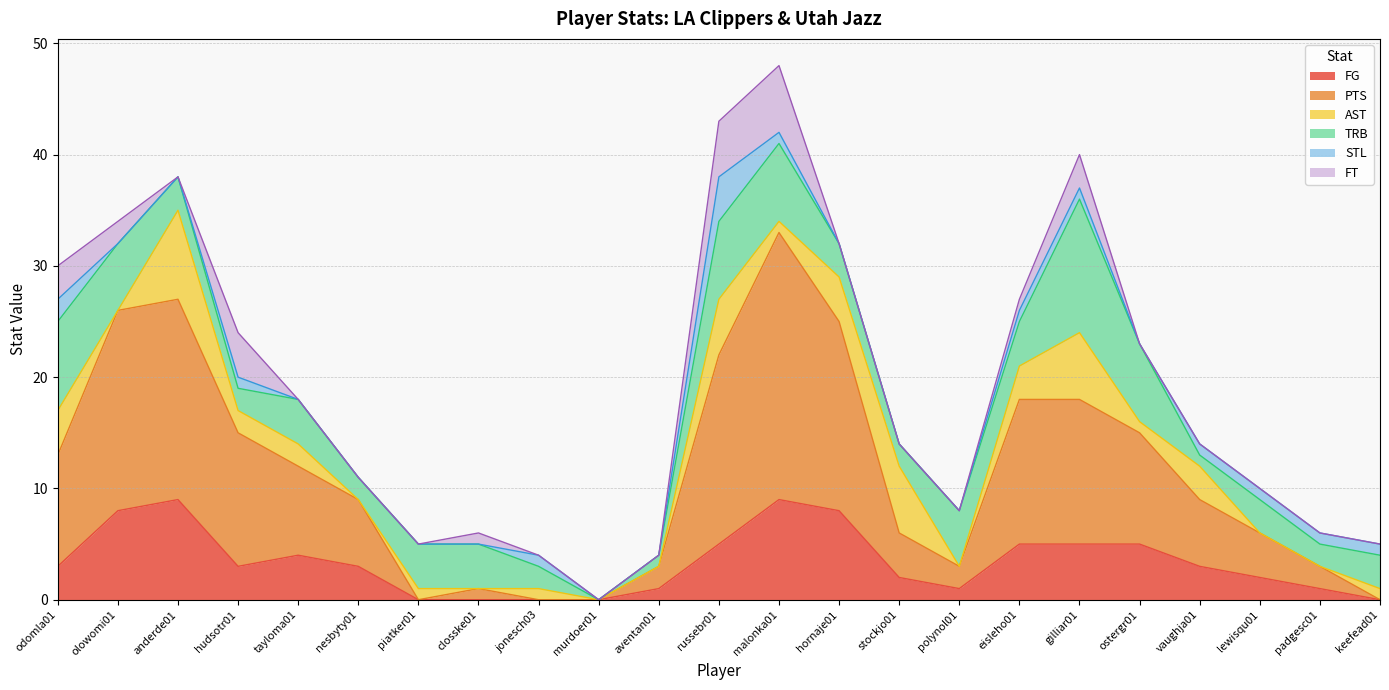

Rank the categories by AST value from highest to lowest.

anderde01, stockjo01, gilliar01, russebr01, odomla01, hornaje01, eisleho01, vaughja01, hudsotr01, tayloma01, piatker01, jonesch03, malonka01, ostergr01, keefead01, olowomi01, nesbyty01, closske01, murdoer01, aventan01, polynol01, lewisqu01, padgesc01